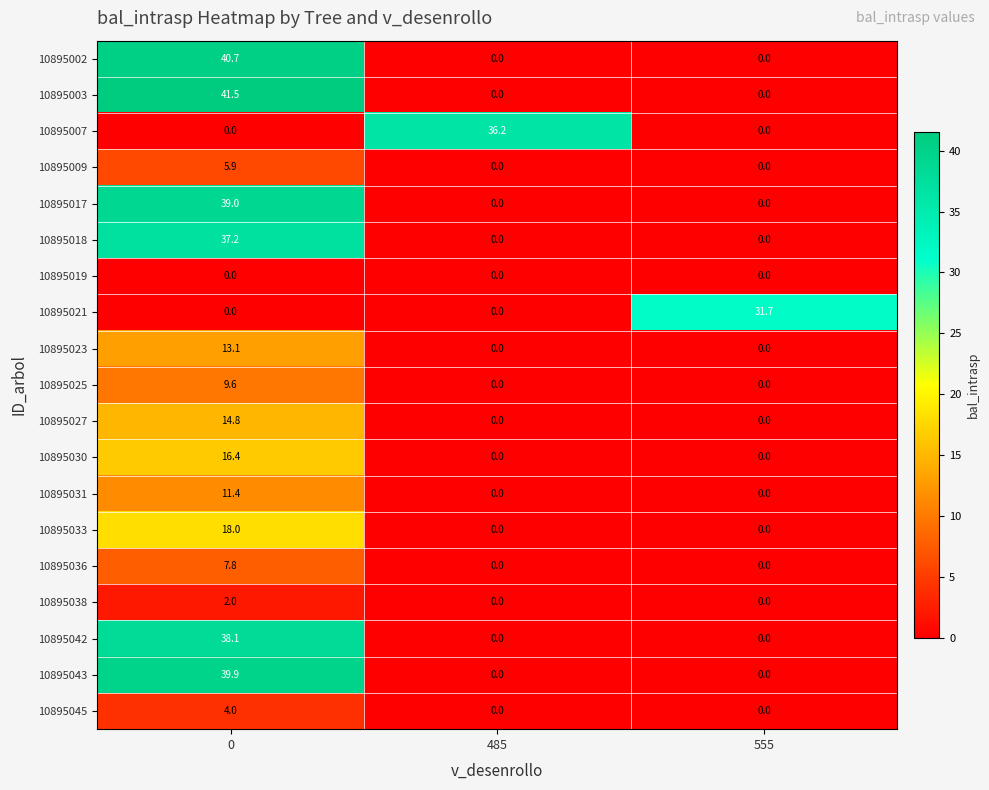

The 10895045 series shows 6.6 at 0. True or false?

False